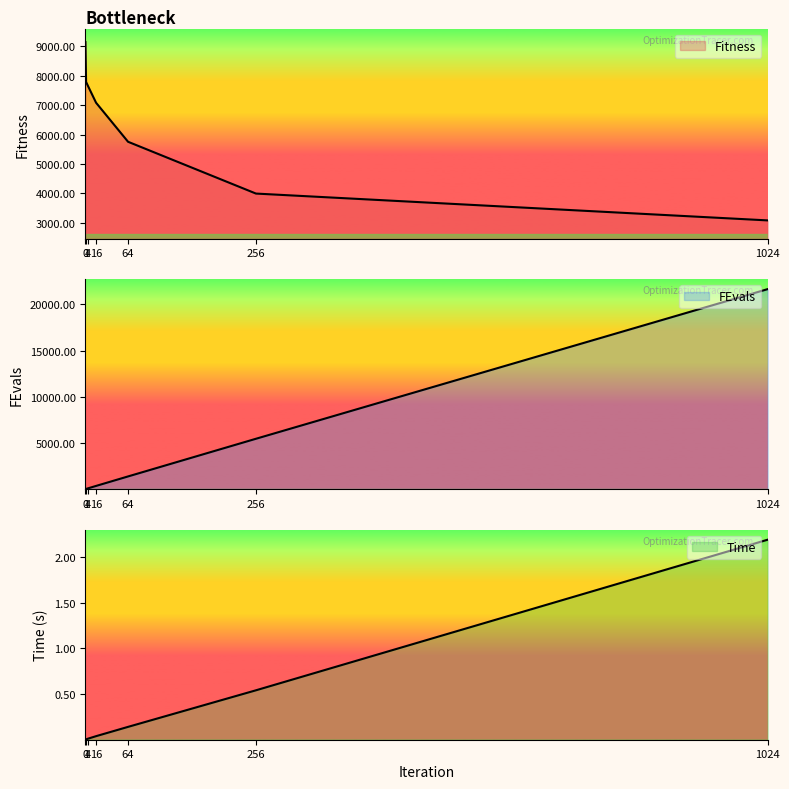

Which series has the widest spread of values?

FEvals